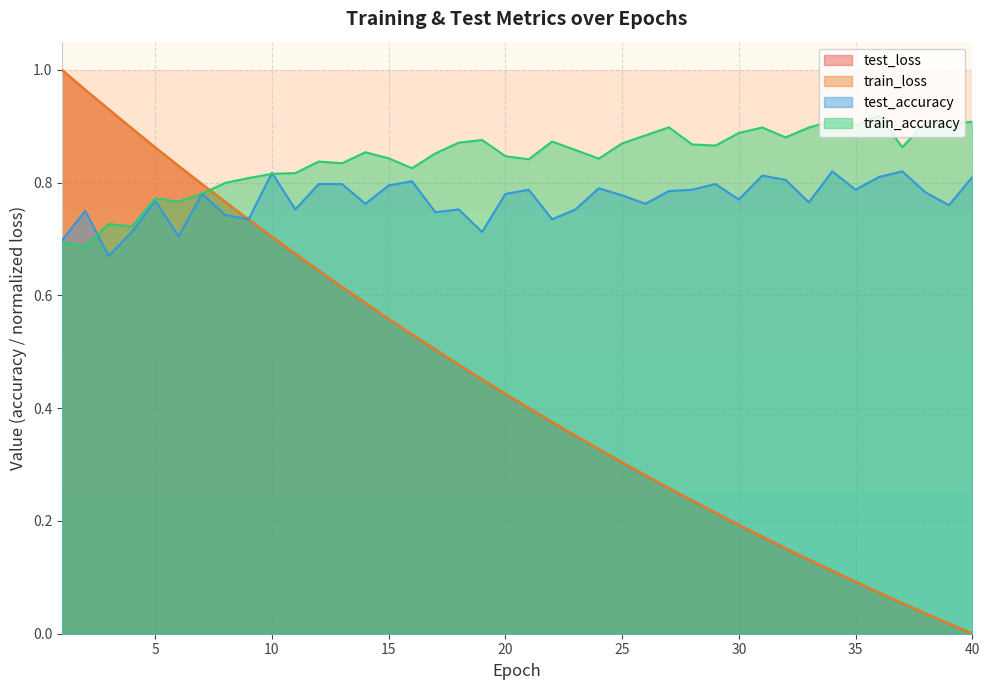

At how many categories does at least one series exceed 0?

40